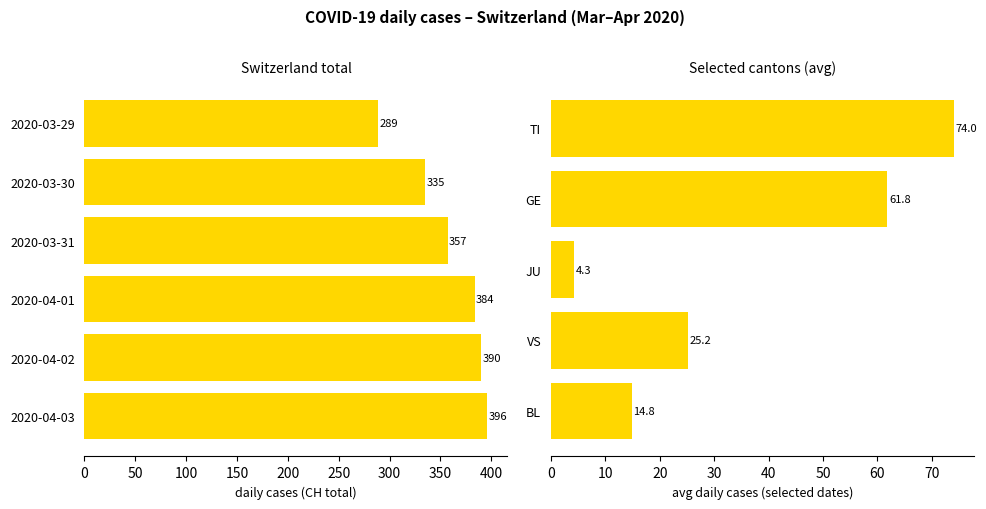

Reading left to right, transcribe all the data shown in this chart.

CH: 2020-03-29=289	2020-03-30=335	2020-03-31=357	2020-04-01=384	2020-04-02=390	2020-04-03=396
TI: 2020-03-29=69	2020-03-30=75	2020-03-31=74	2020-04-01=76	2020-04-02=75	2020-04-03=75
GE: 2020-03-29=59	2020-03-30=57	2020-03-31=64	2020-04-01=64	2020-04-02=62	2020-04-03=65
JU: 2020-03-29=5	2020-03-30=5	2020-03-31=5	2020-04-01=5	2020-04-02=3	2020-04-03=3
VS: 2020-03-29=22	2020-03-30=25	2020-03-31=24	2020-04-01=26	2020-04-02=28	2020-04-03=26
BL: 2020-03-29=12	2020-03-30=12	2020-03-31=15	2020-04-01=16	2020-04-02=17	2020-04-03=17